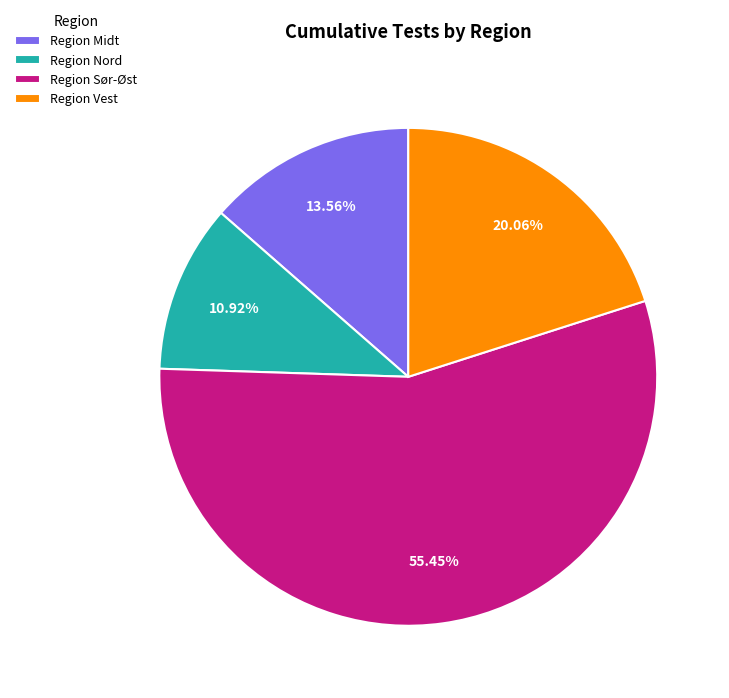

What percentage is the Region Vest slice, to the nearest percent?

20%